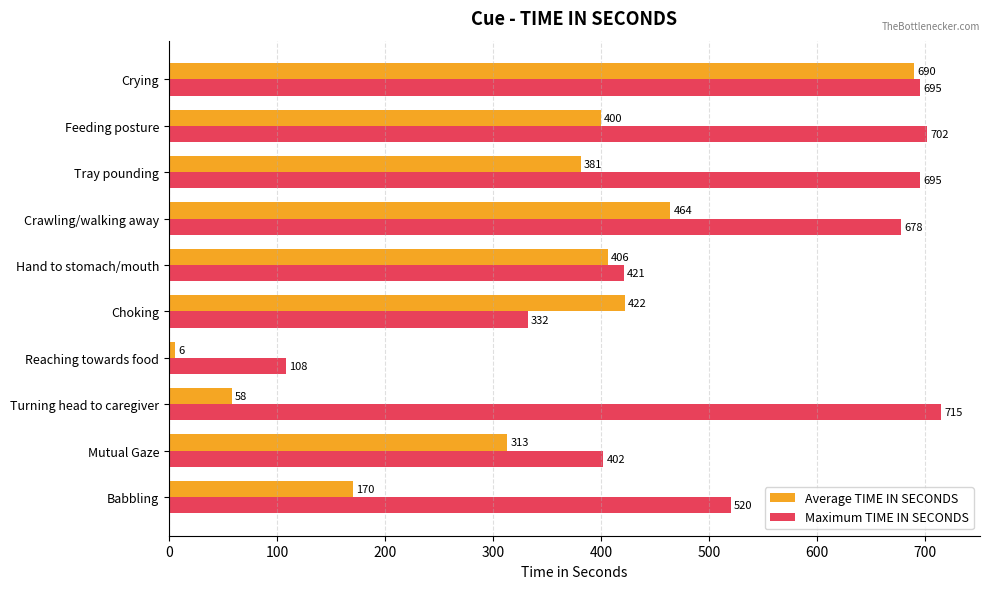

Which series has the largest total across all categories?

Maximum TIME IN SECONDS